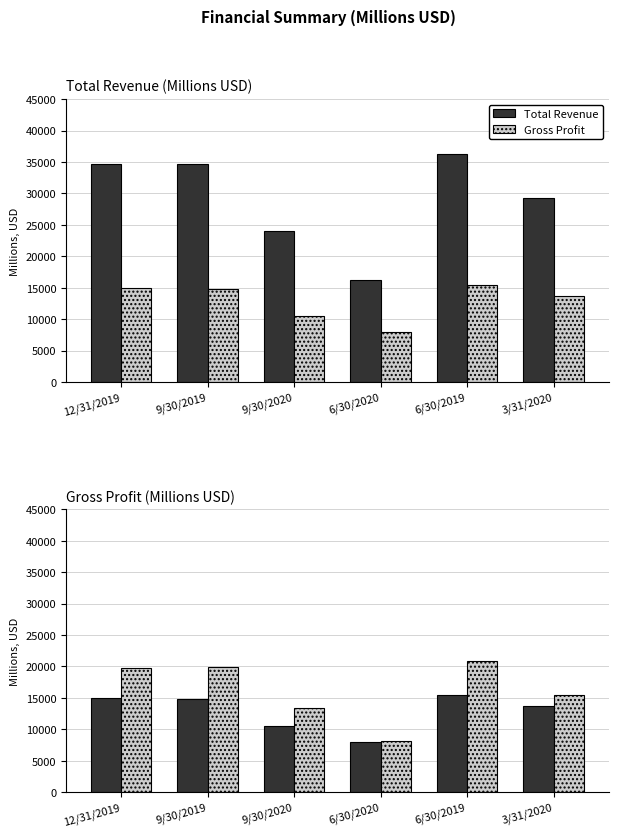

How many groups of bars are there?

6